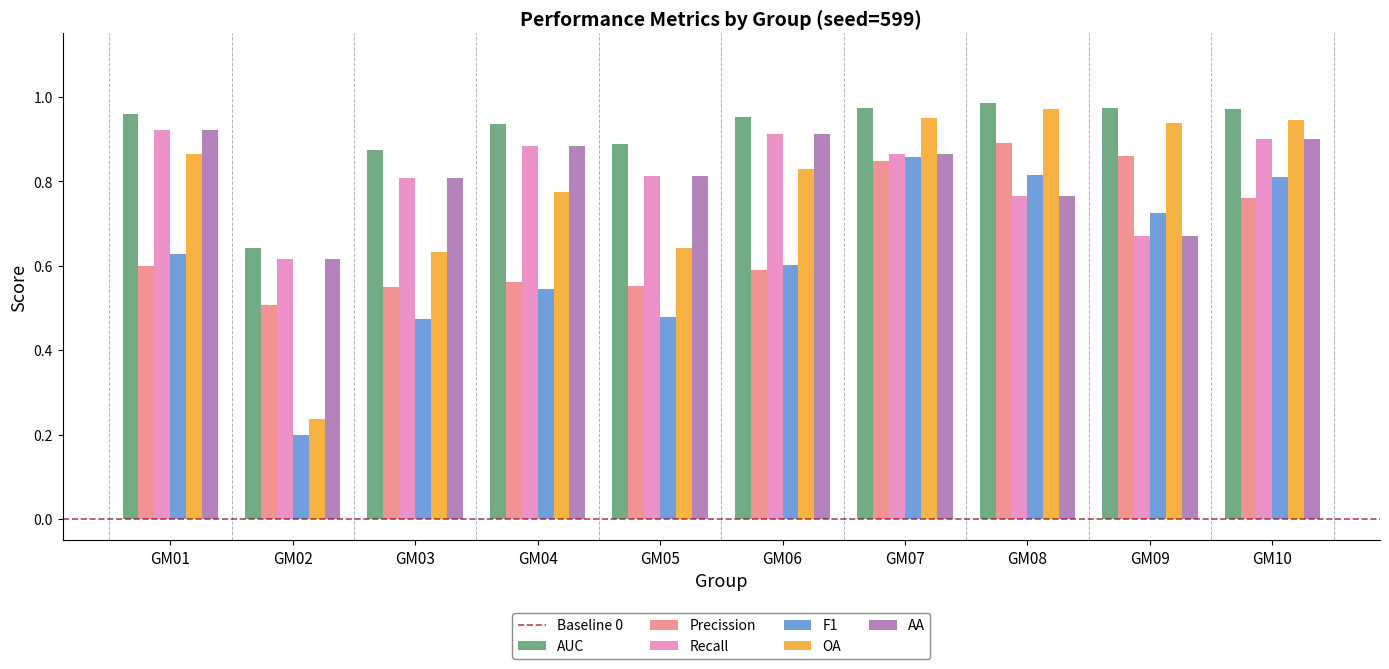

How many bars are there in total?

60